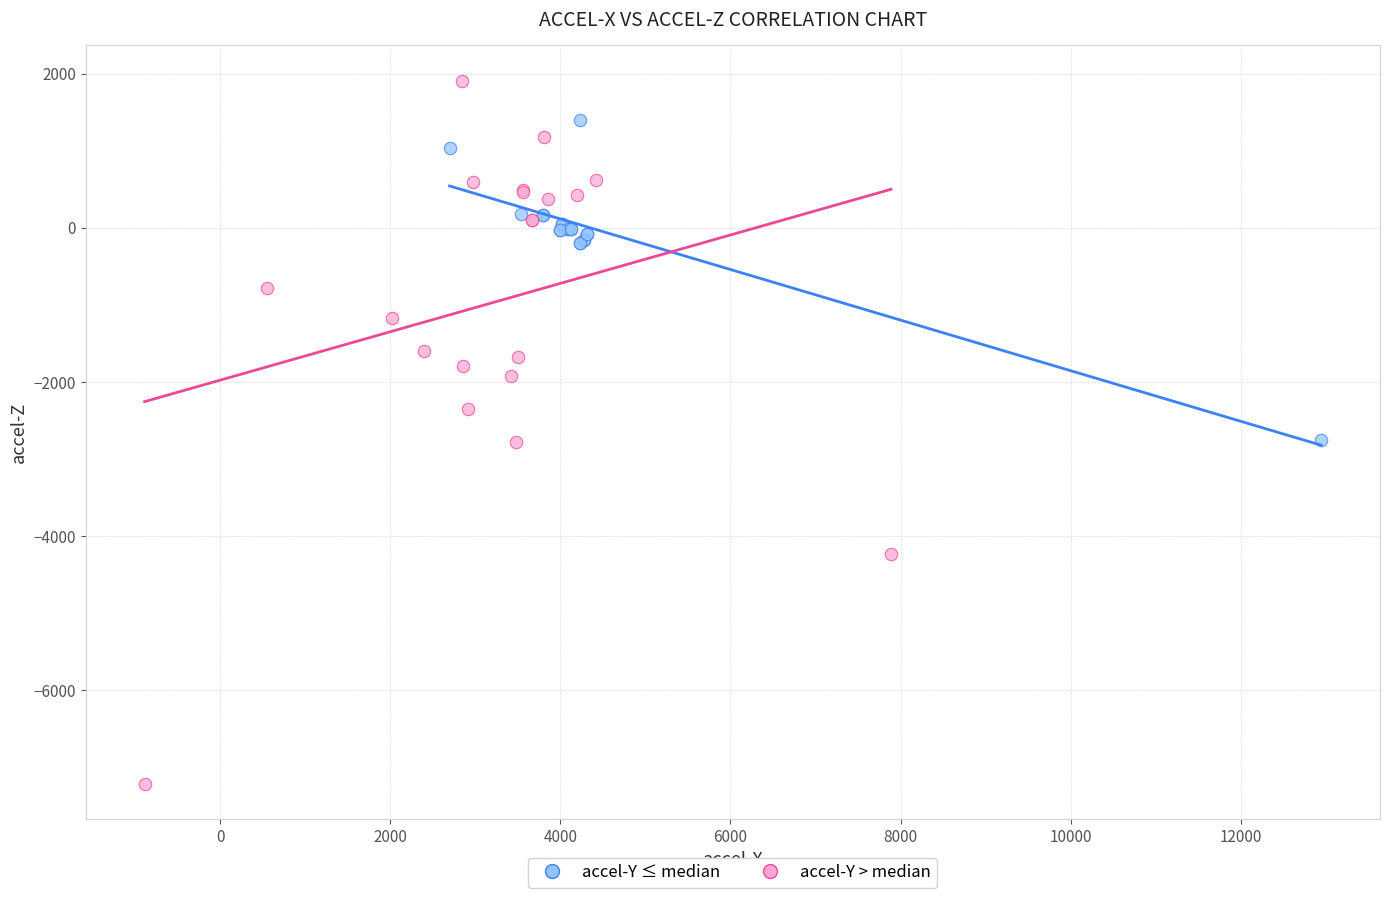

Which series reaches the minimum Y coordinate?

accel-Y > median